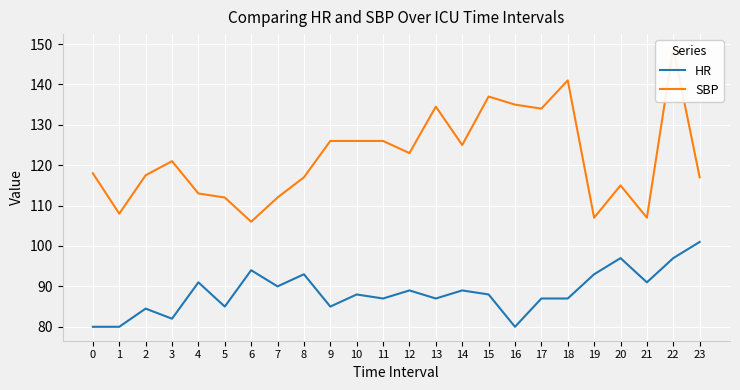

Is it true that SBP equals 171.3 at 9?

False